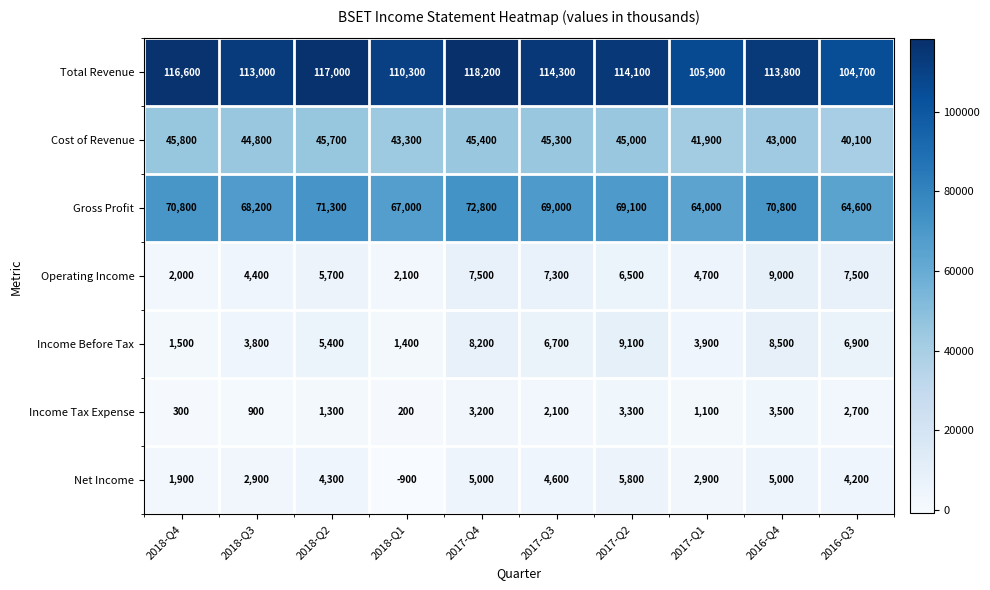

Where does the Gross Profit series first go above 69100?

2018-Q4